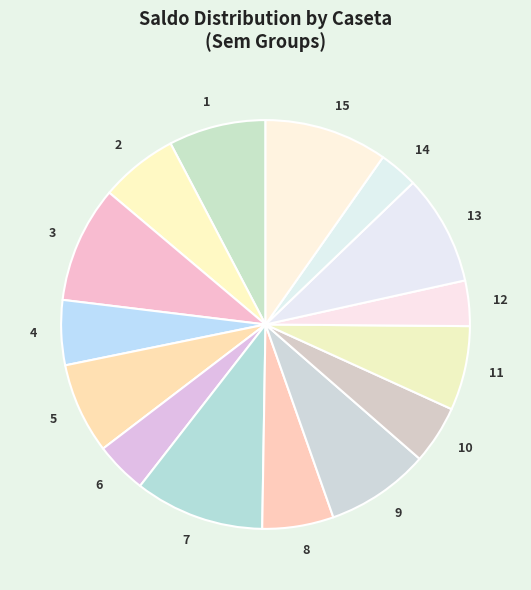

Approximately how many times larger is the value at 13 compared to 14?

2.8